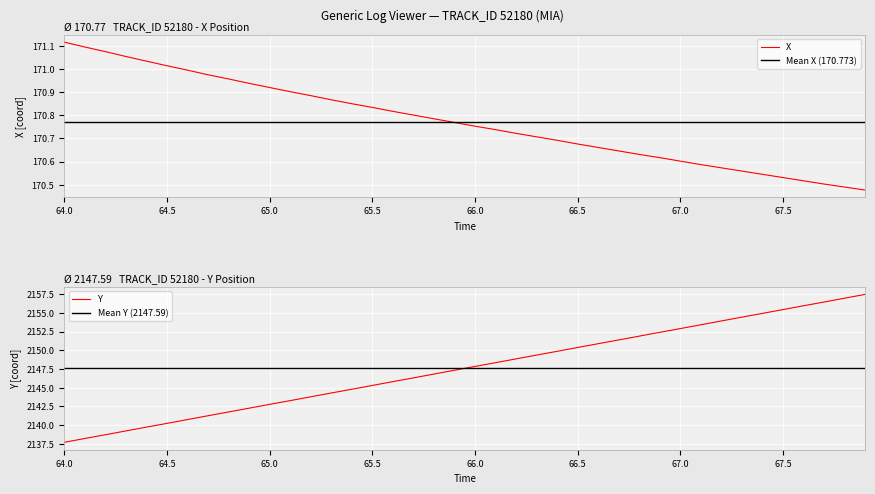

The X series shows 240.3 at 67.0. True or false?

False